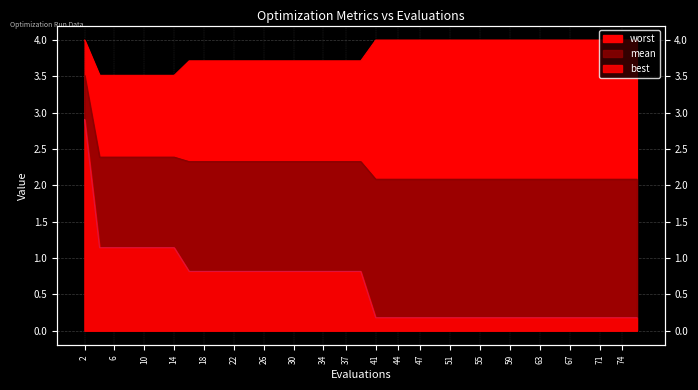

What is the value of the worst point at the 25th from the left?

4.0